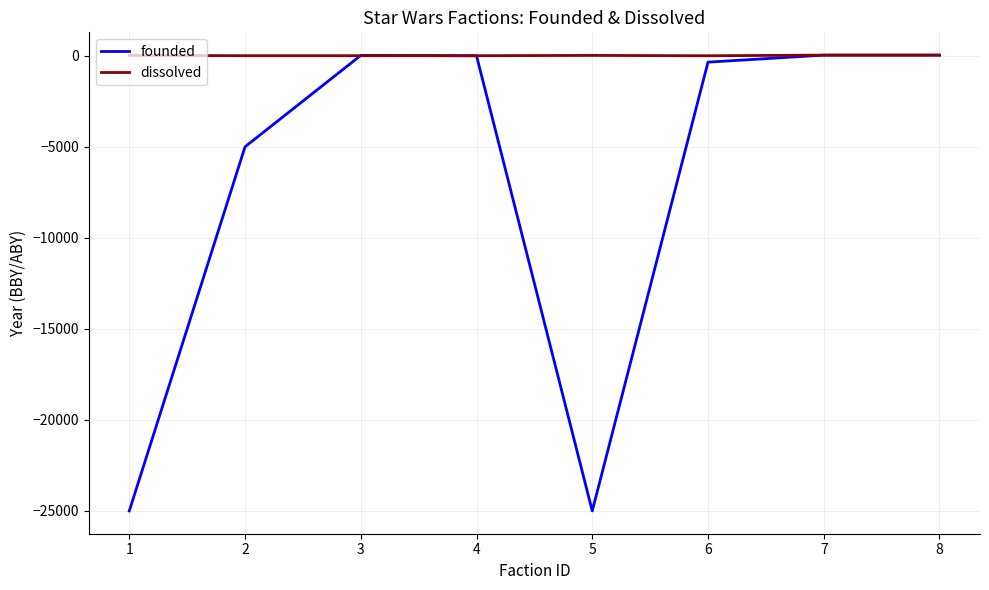

What are all the series names shown in the legend?

founded, dissolved